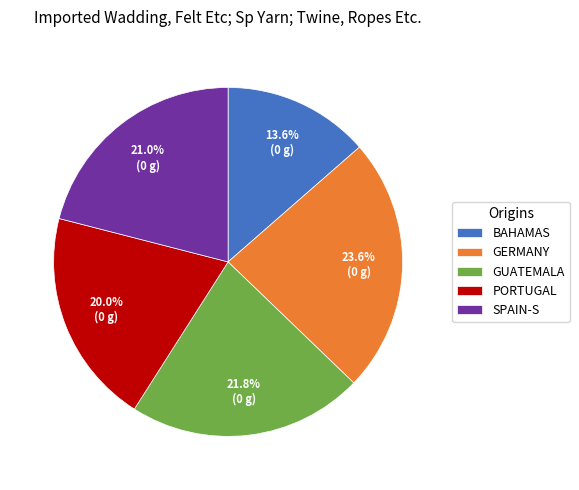

Does SPAIN-S account for over 50% of the chart?

No